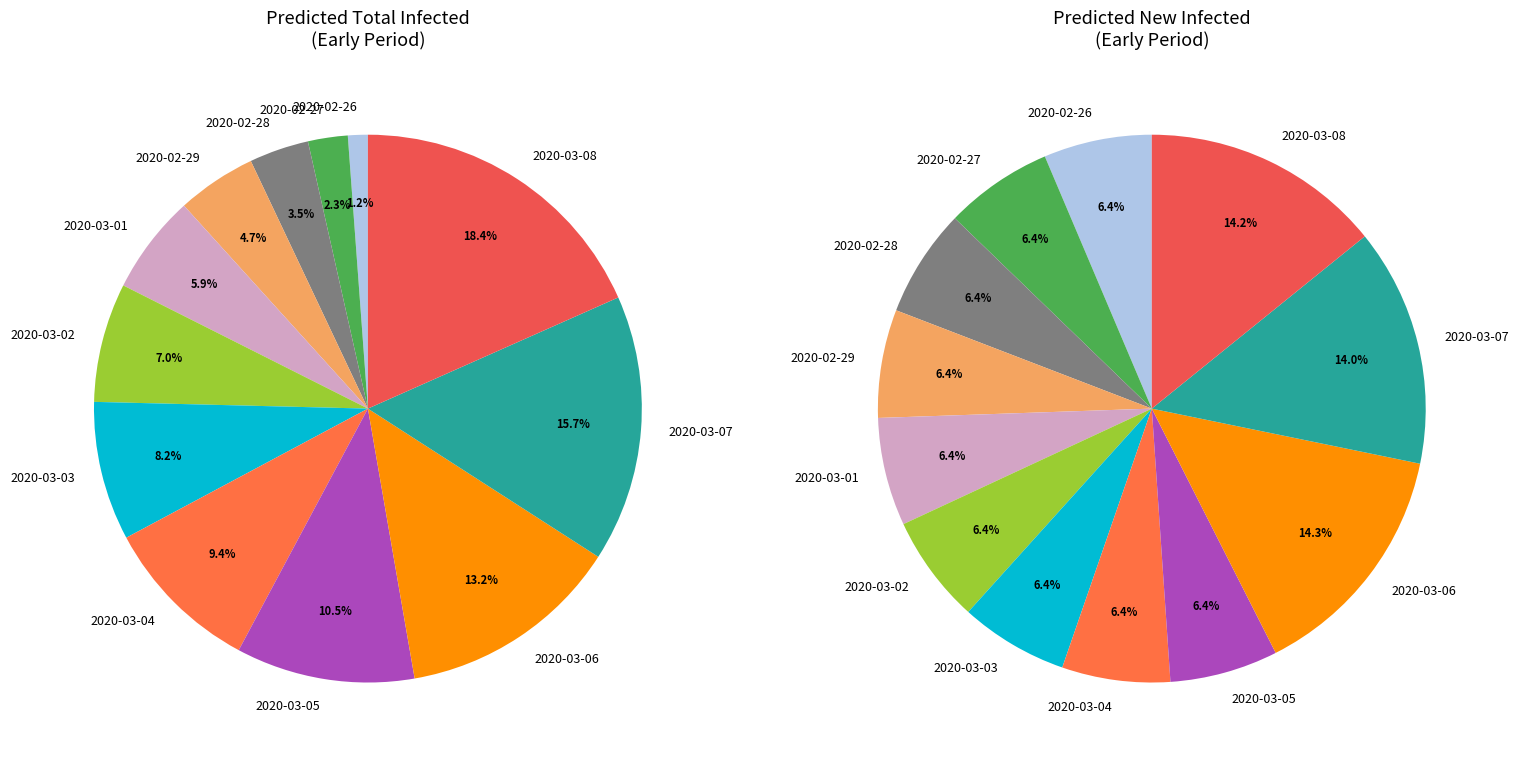

What percentage is the 2020-03-03 slice, to the nearest percent?

8%